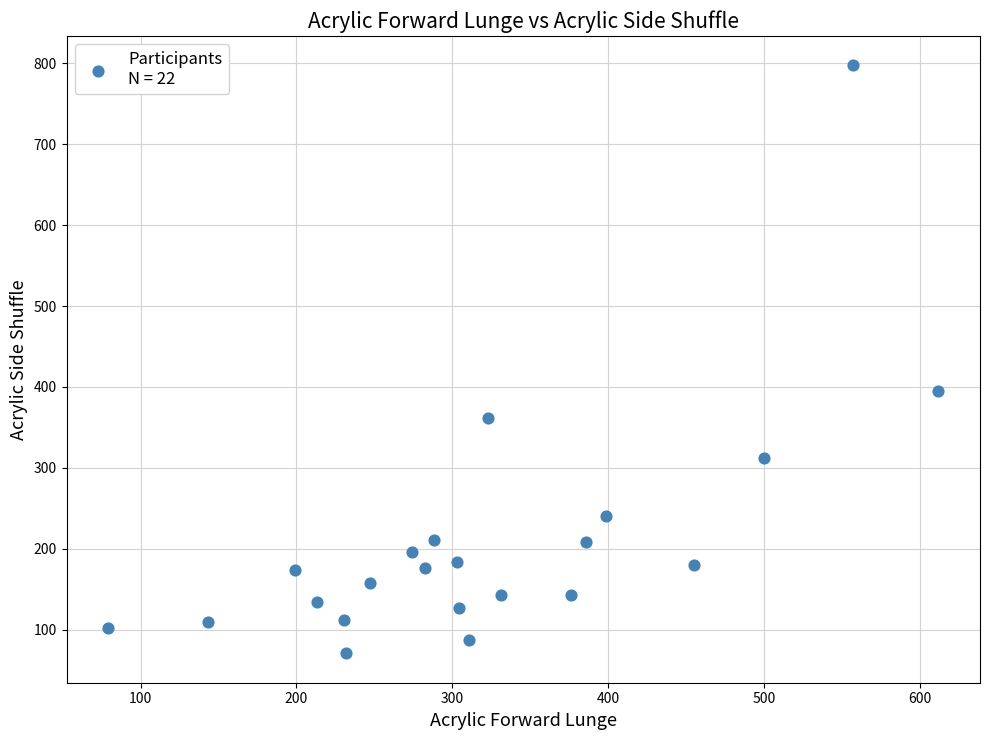

What is the range of Y values (max minus min)?

727.1